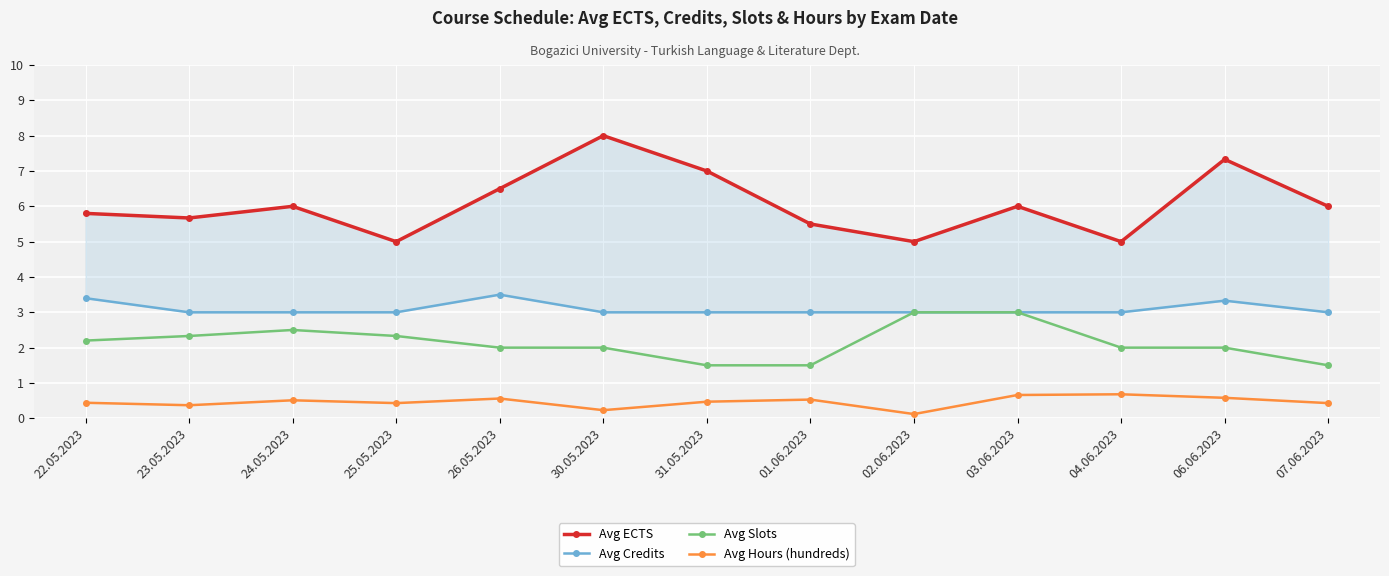

What is the label of the 2nd point from the right?

06.06.2023